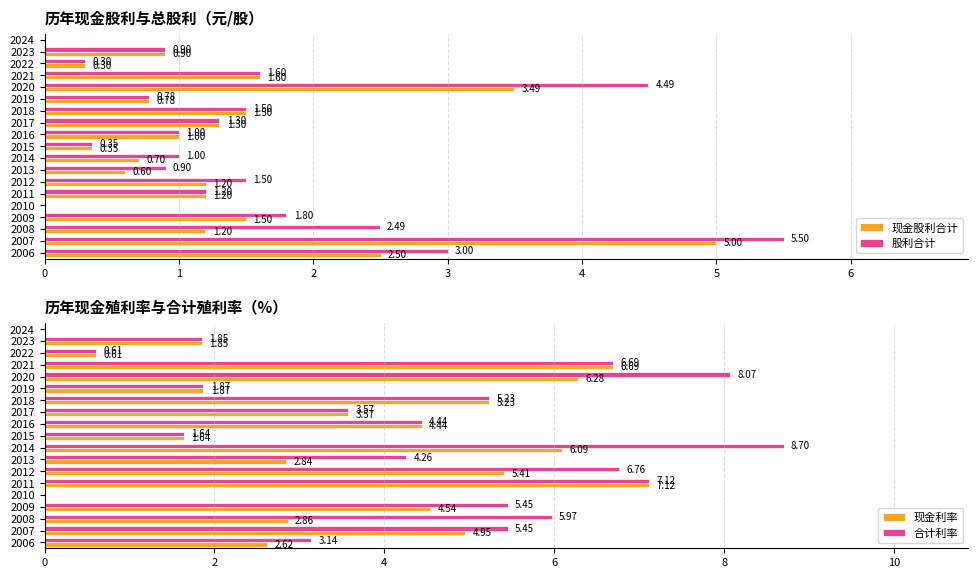

At which label is 现金股利合计 closest to 2?

2021